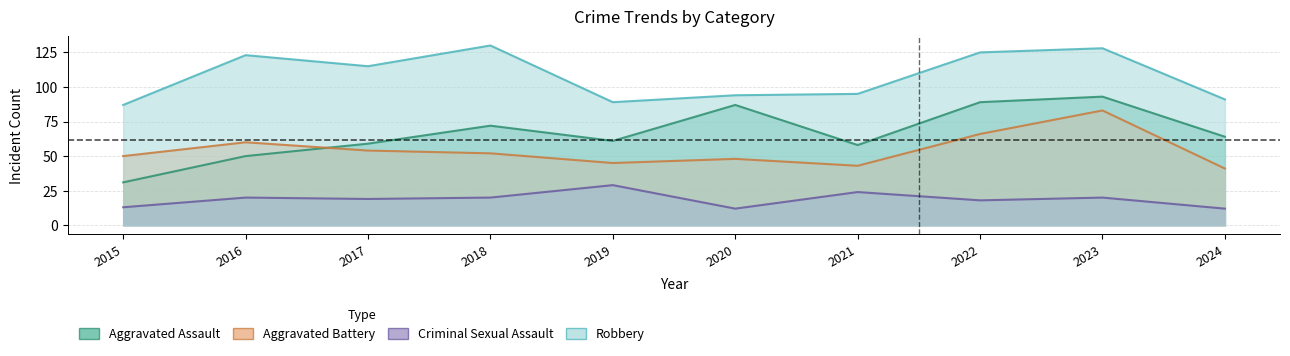

The Aggravated Assault series shows 50 at 2016. True or false?

True